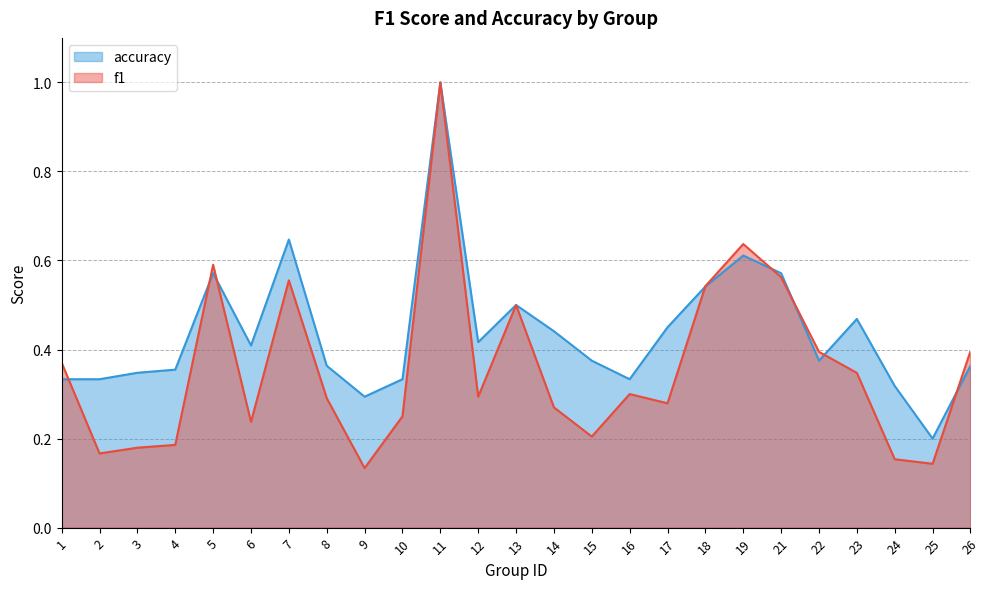

Does the chart display data point markers on the line(s)?

No